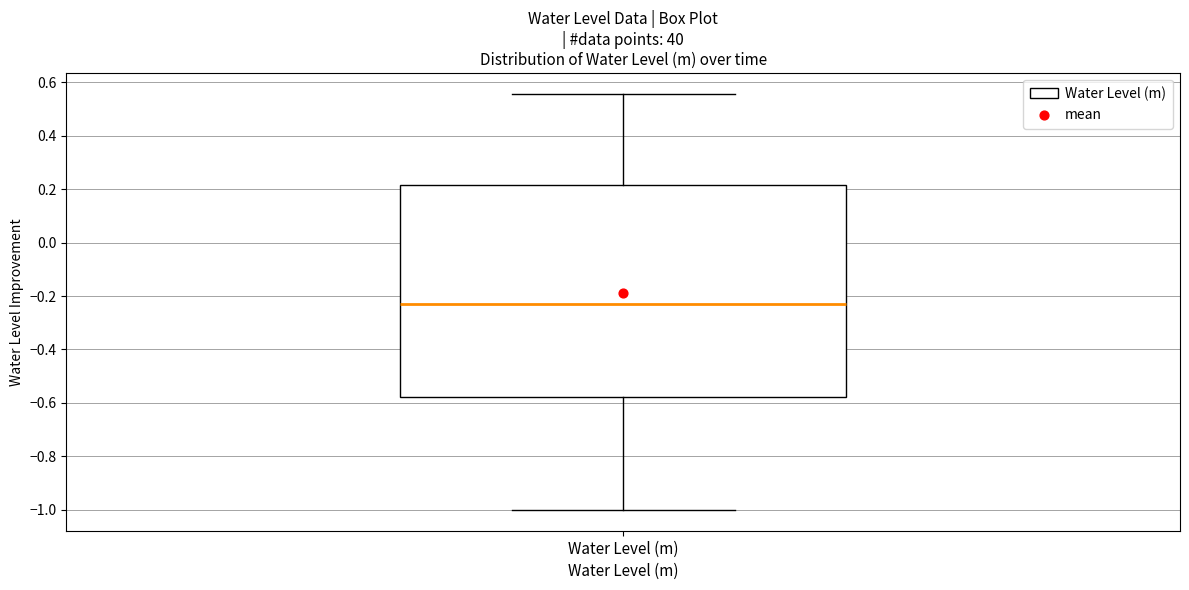

Where is the lower edge of the box for Water Level (m) on the y-axis? The values are not printed on the chart, so give them approximately, as read against the axis.

-0.58